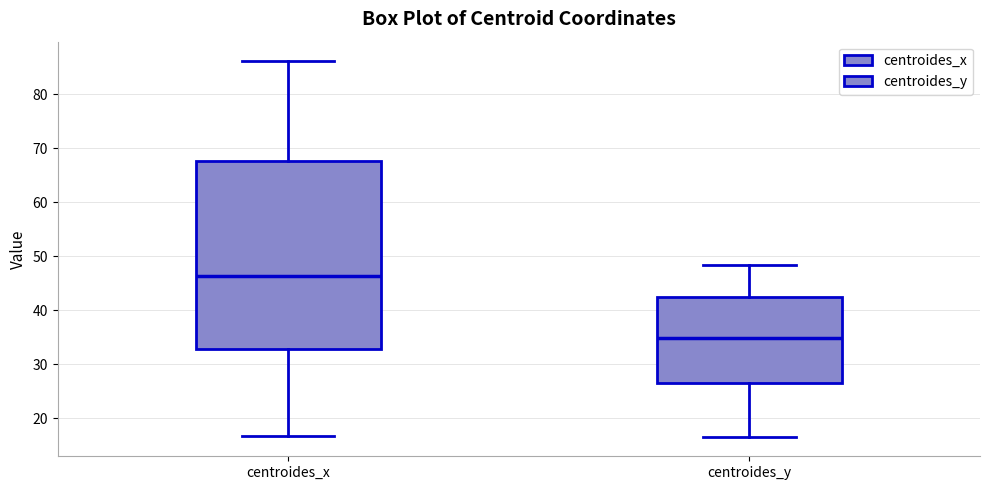

Which box has the highest median line?

centroides_x